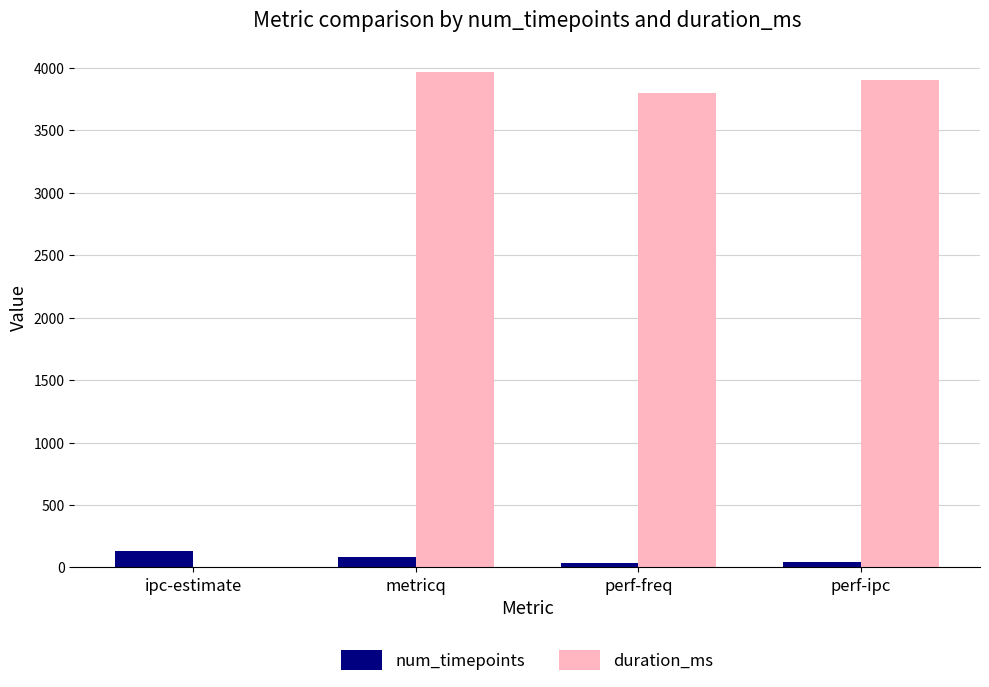

Between ipc-estimate and perf-ipc, which series saw the biggest shift?

duration_ms